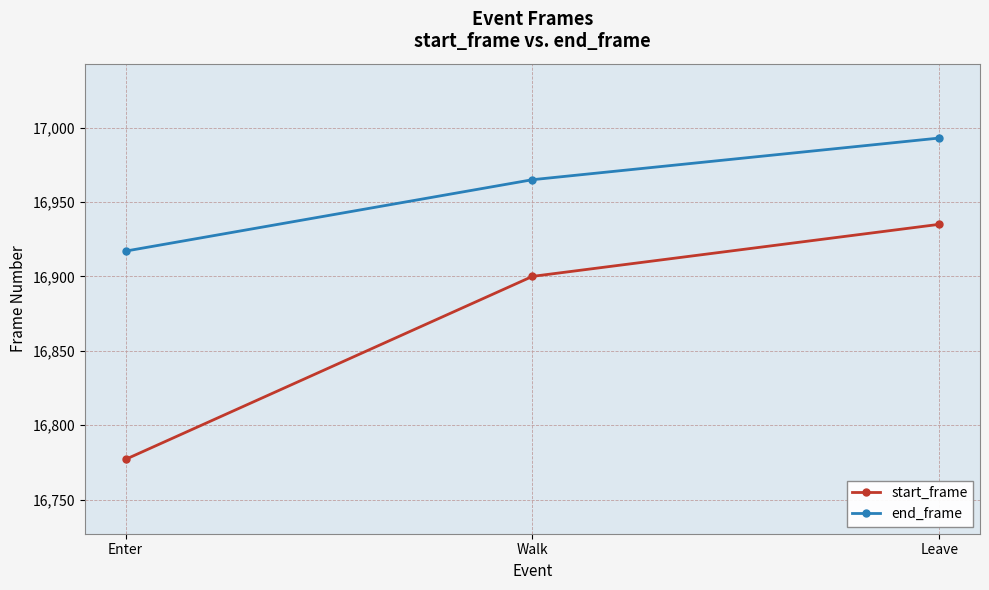

True or false: start_frame has a value of 25392 at Enter.

False